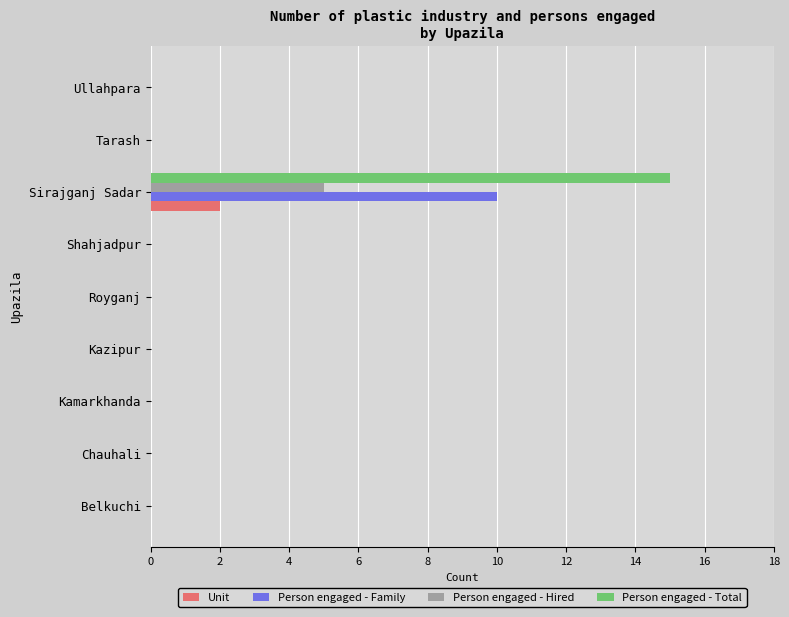

What is the sum of all Person engaged - Hired values?

5